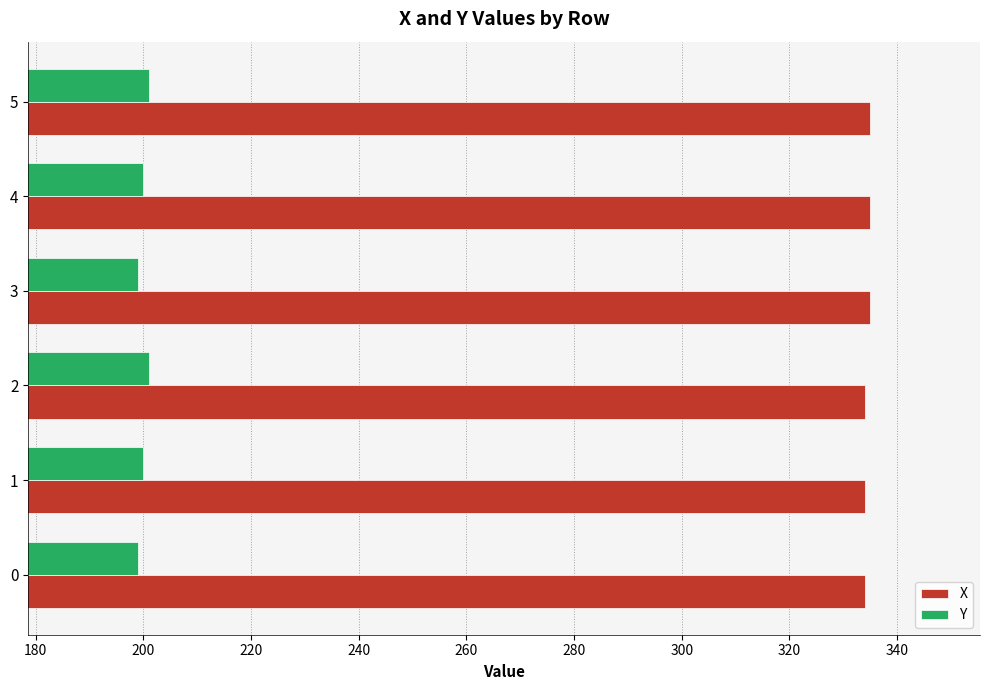

How many data points does each series have?

6